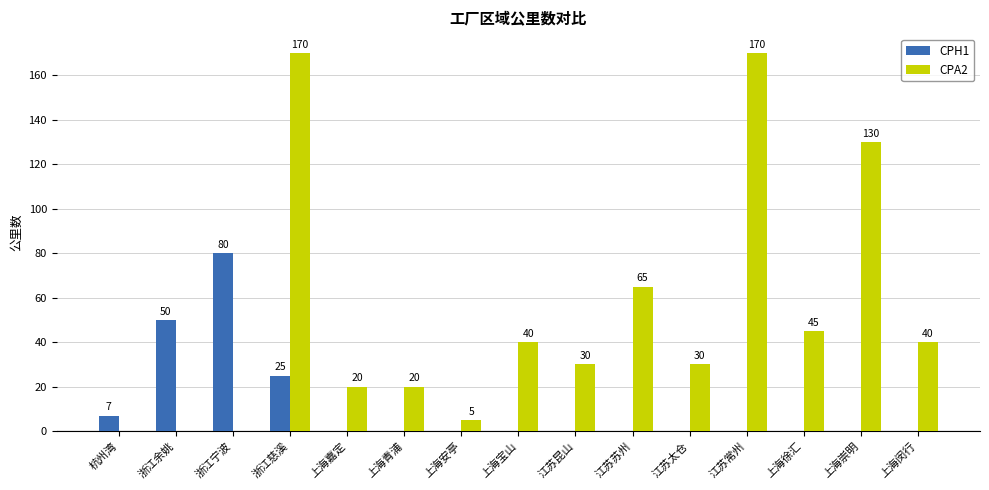

Reading left to right, what are all the values shown in this chart?

CPH1: 7	50	80	25	0	0	0	0	0	0	0	0	0	0	0
CPA2: 0	0	0	170	20	20	5	40	30	65	30	170	45	130	40